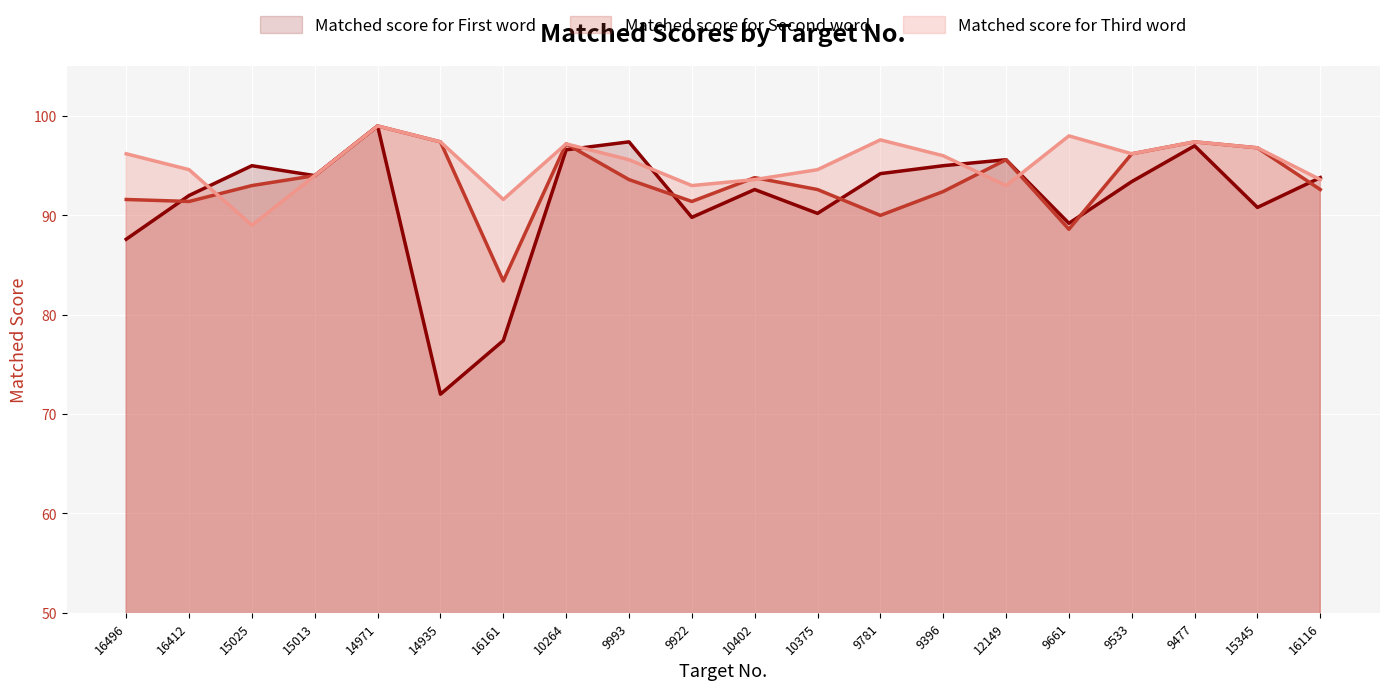

Reading left to right, extract all data points from this chart.

Matched score for First word: 87.6	92.0	95.0	94.0	99.0	72.0	77.4	96.6	97.4	89.8	92.6	90.2	94.2	95.0	95.6	89.2	93.4	97.0	90.8	93.8
Matched score for Second word: 91.6	91.4	93.0	94.0	99.0	97.4	83.4	97.2	93.6	91.4	93.8	92.6	90.0	92.4	95.6	88.6	96.2	97.4	96.8	92.6
Matched score for Third word: 96.2	94.6	89.0	94.0	99.0	97.4	91.6	97.2	95.6	93.0	93.6	94.6	97.6	96.0	93.0	98.0	96.2	97.4	96.8	93.6